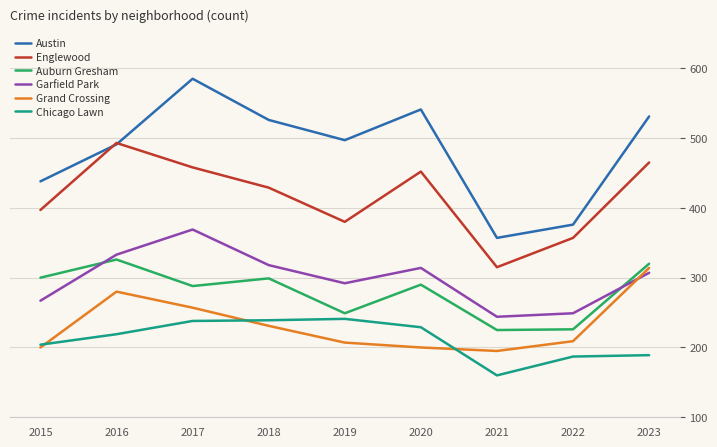

At 2020, list the series in order from largest to smallest.

Austin, Englewood, Garfield Park, Auburn Gresham, Chicago Lawn, Grand Crossing